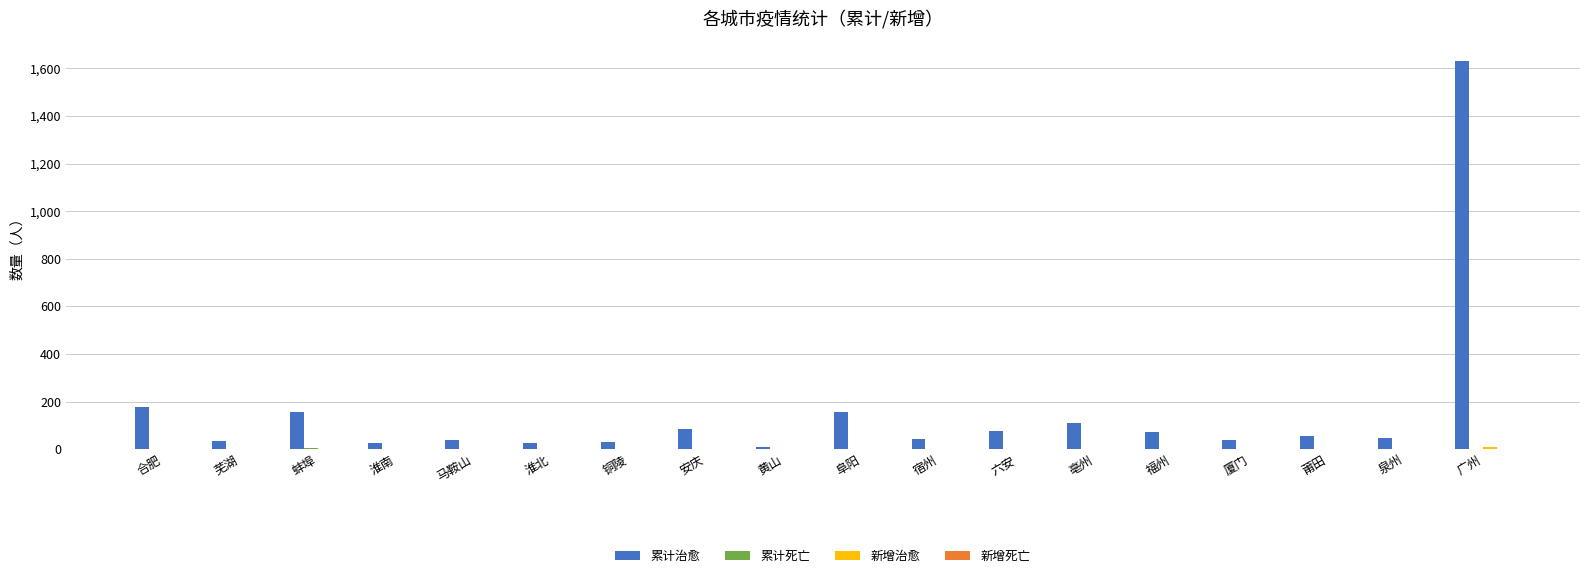

Is it true that 累计治愈 equals 304 at 合肥?

False